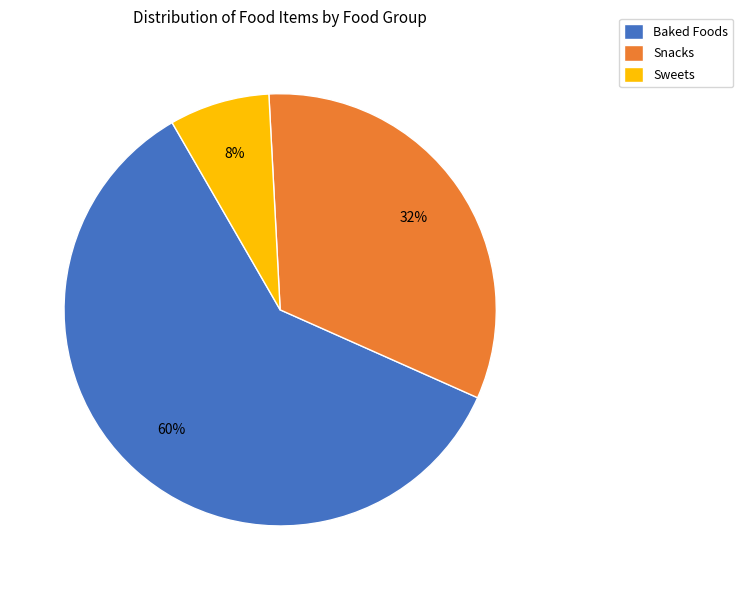

Count the number of slices in the pie.

3